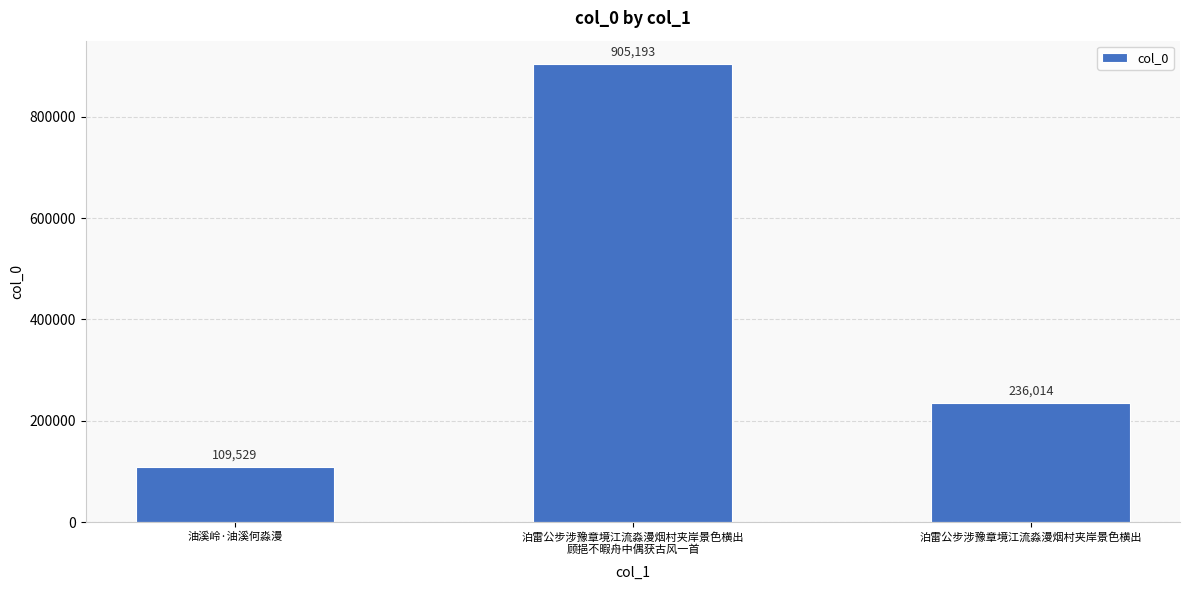

Which label corresponds to the smallest value in the chart?

油溪岭·油溪何淼漫